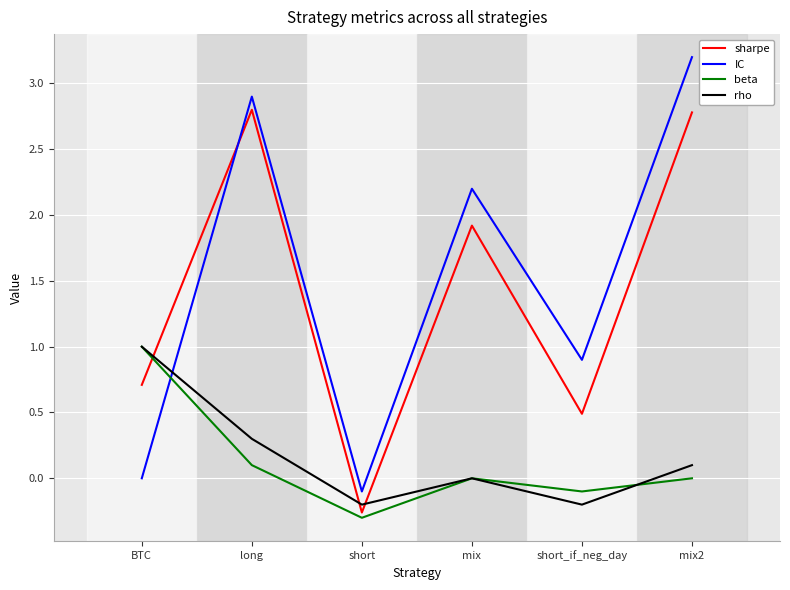

What position from the left is long?

2